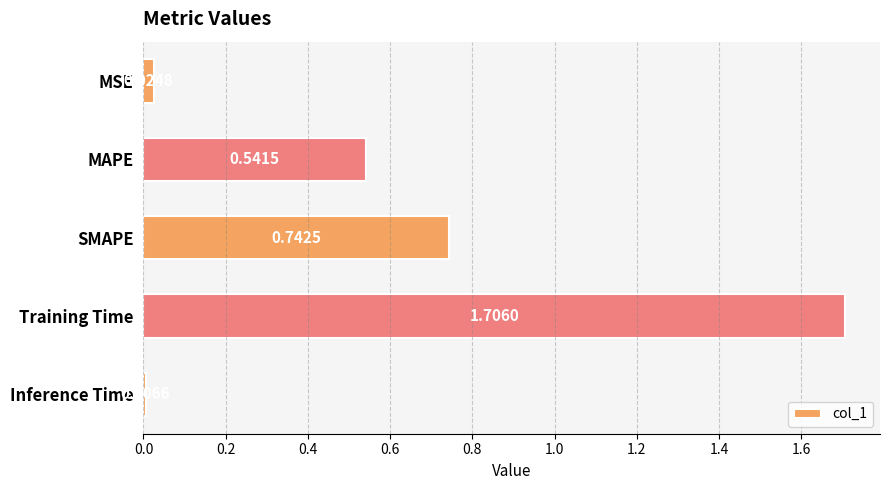

What is the sum of the values at Training Time and SMAPE?

2.4